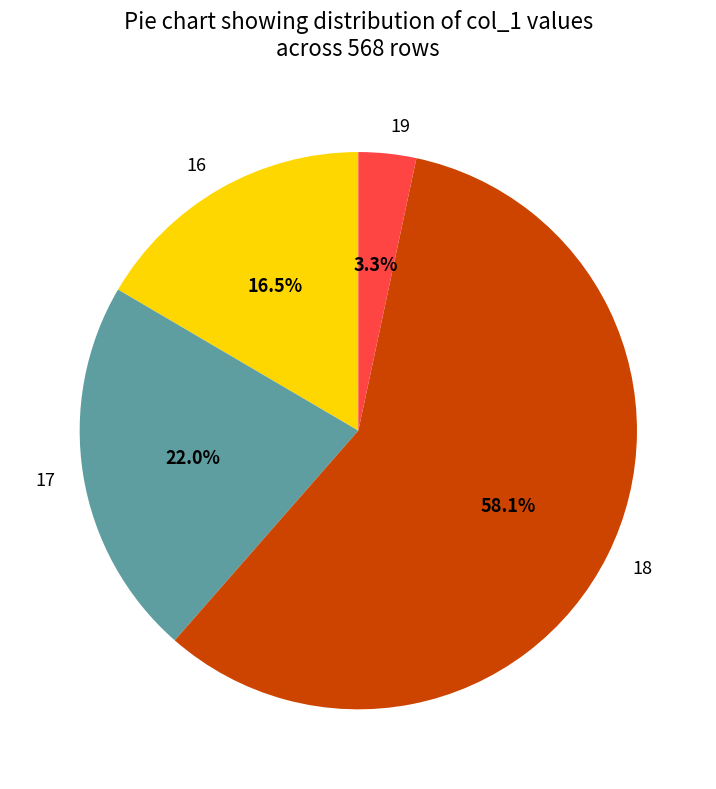

Count the number of slices in the pie.

4